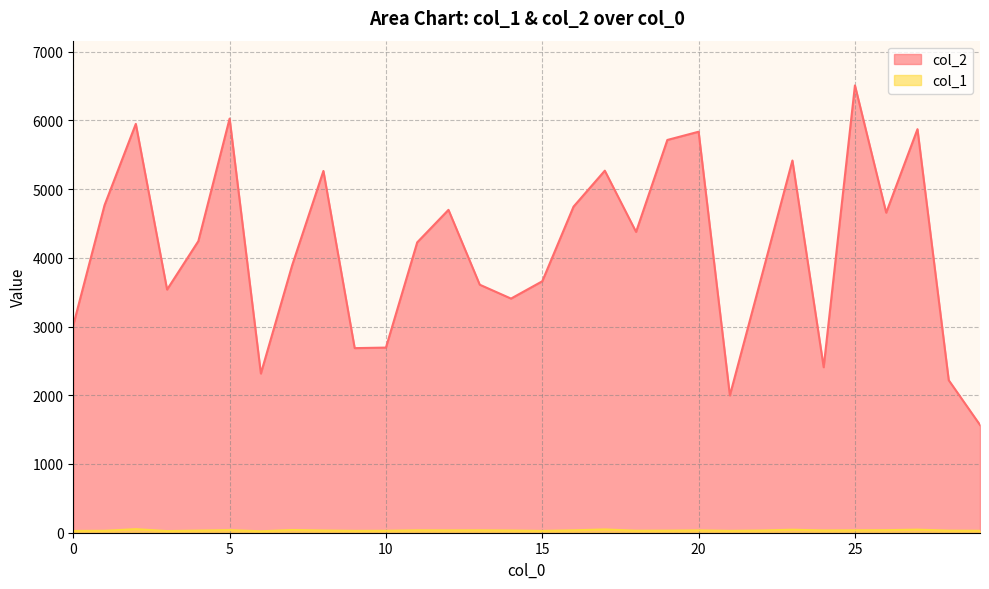

Which label corresponds to the smallest value in the chart?

6